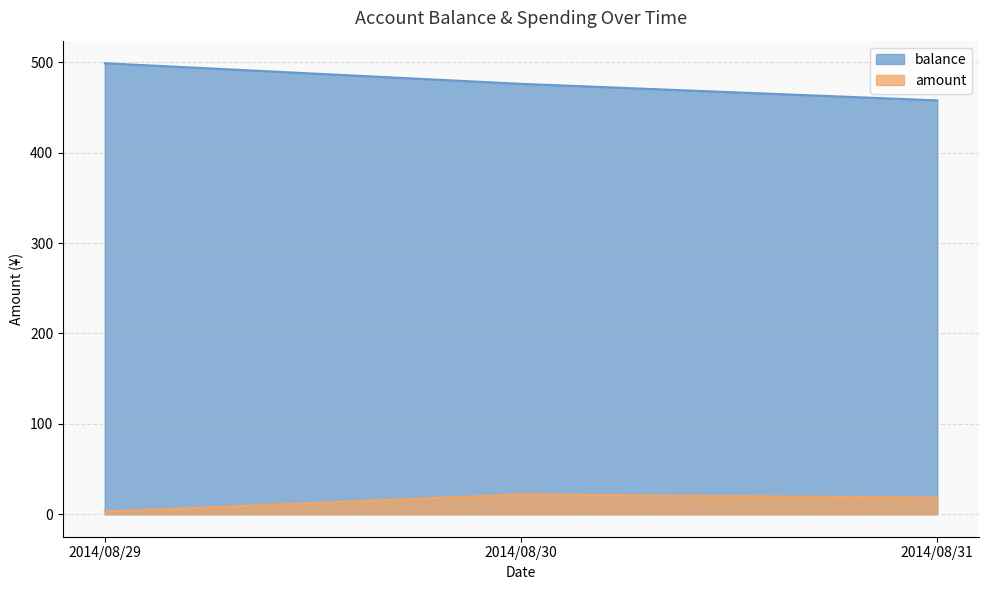

Rank the series by their maximum value, from highest to lowest.

balance, amount